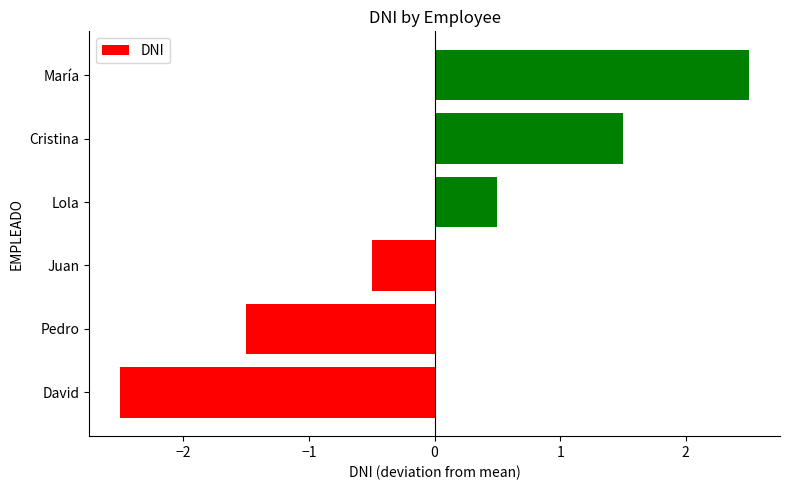

Rank the categories by value from lowest to highest.

David, Pedro, Juan, Lola, Cristina, María